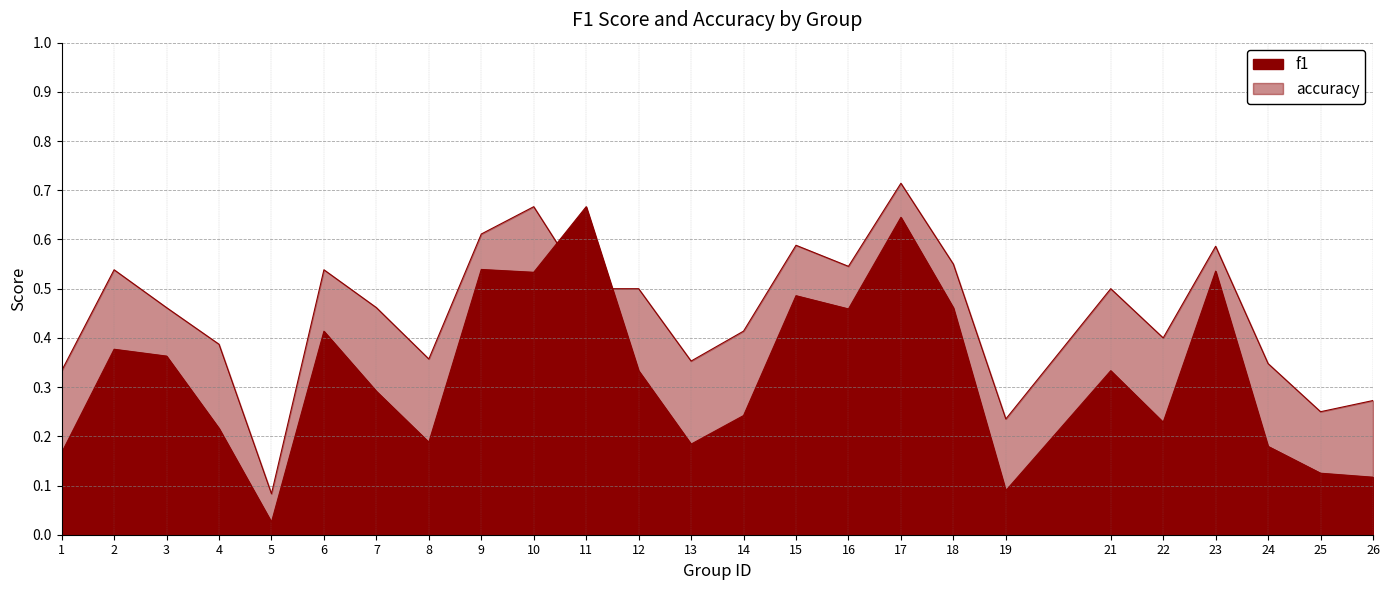

True or false: accuracy and f1 intersect in this chart.

True